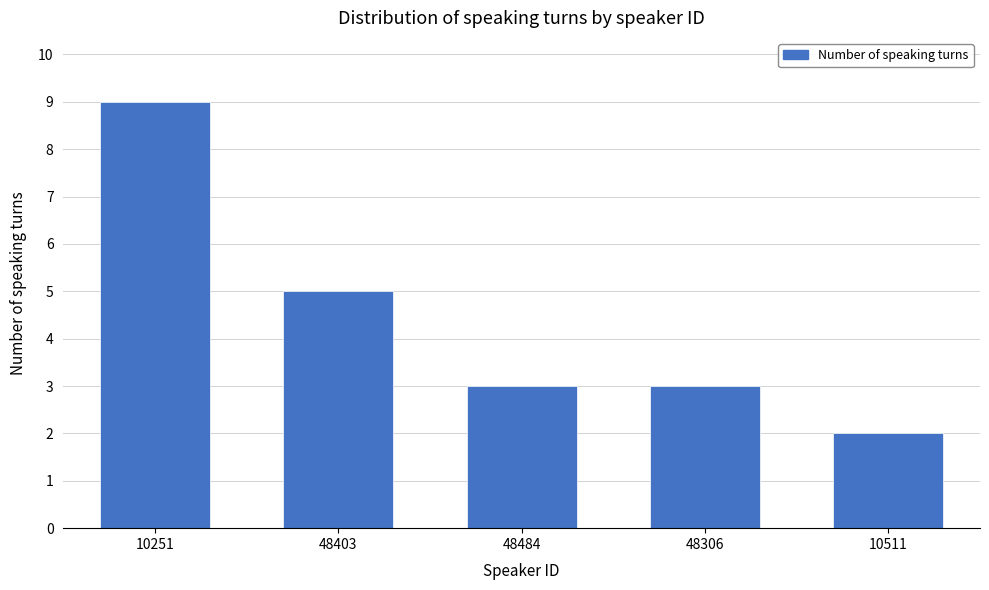

Reading right to left, what are all the values shown in this chart?

2	3	3	5	9